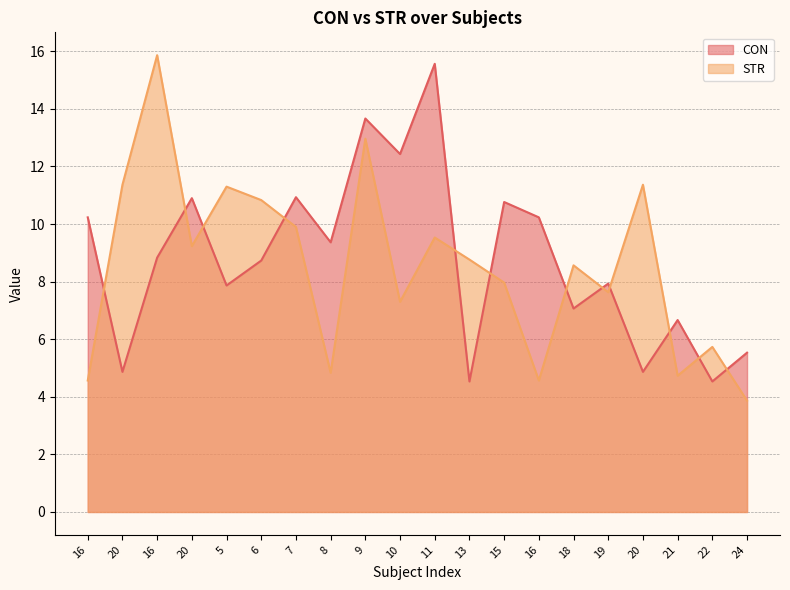

Which series ends up on top after the final intersection of STR and CON?

CON